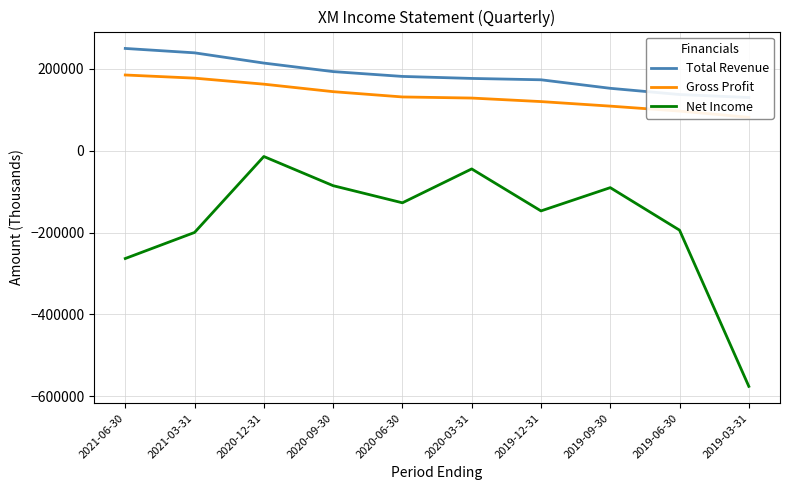

True or false: Gross Profit and Total Revenue cross at least once.

False